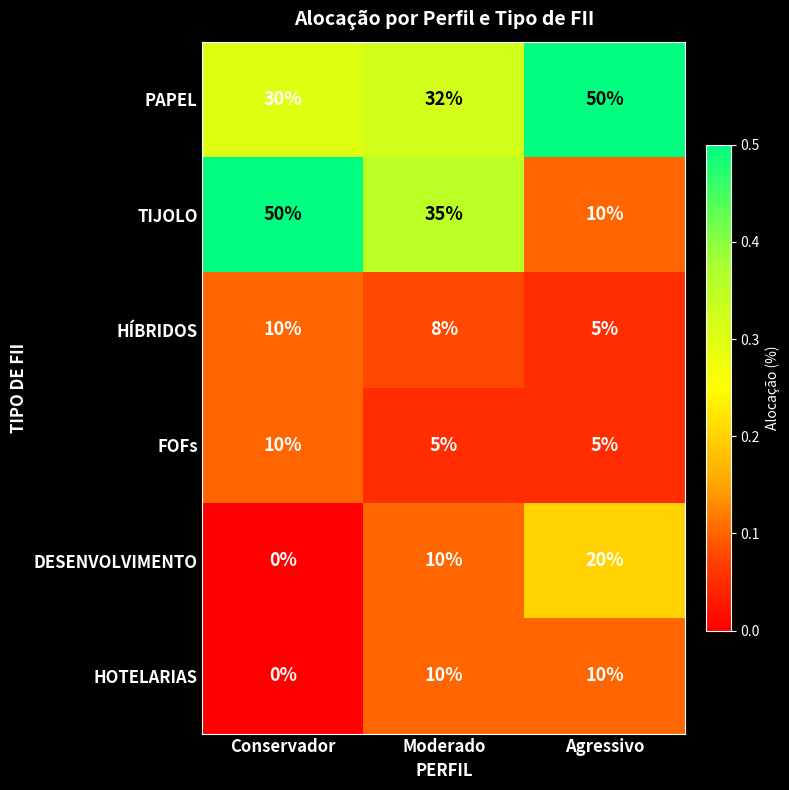

What is the sum of all HOTELARIAS values?

20